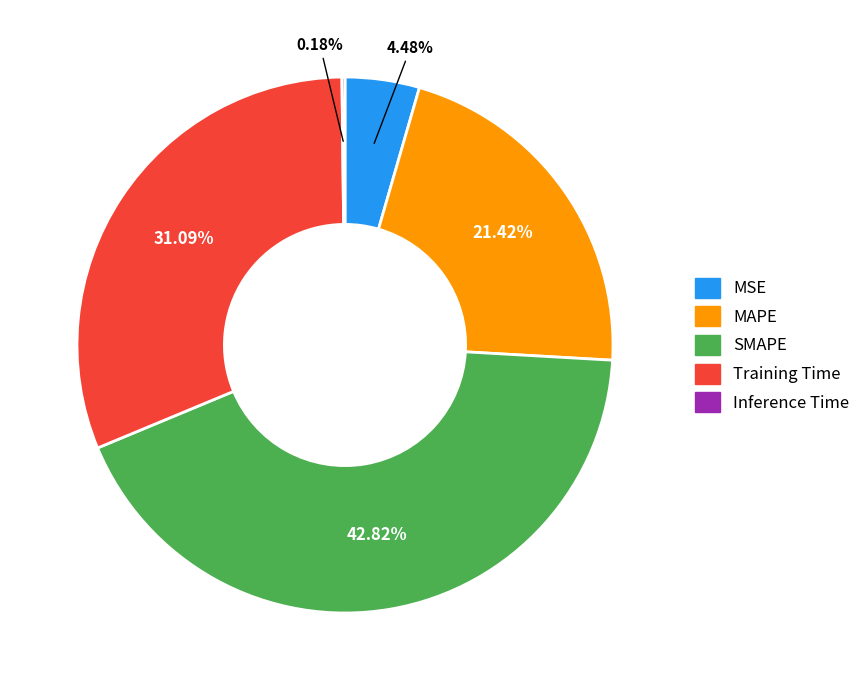

Which category has the biggest portion of the pie?

SMAPE